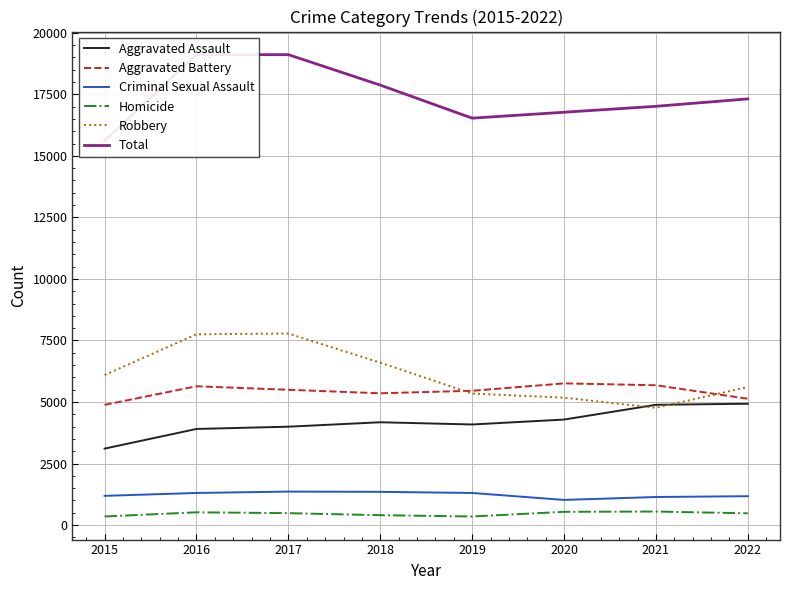

What is the difference between the Aggravated Assault values at 2022 and 2019?

843